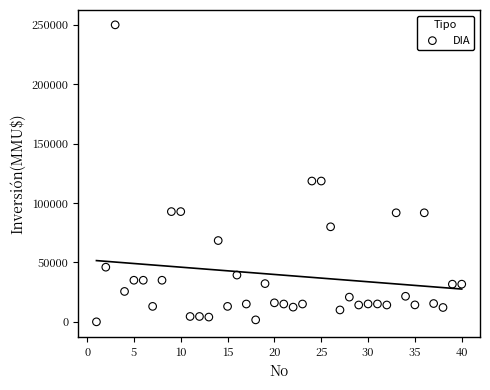

What is the range of X values (max minus min)?

39